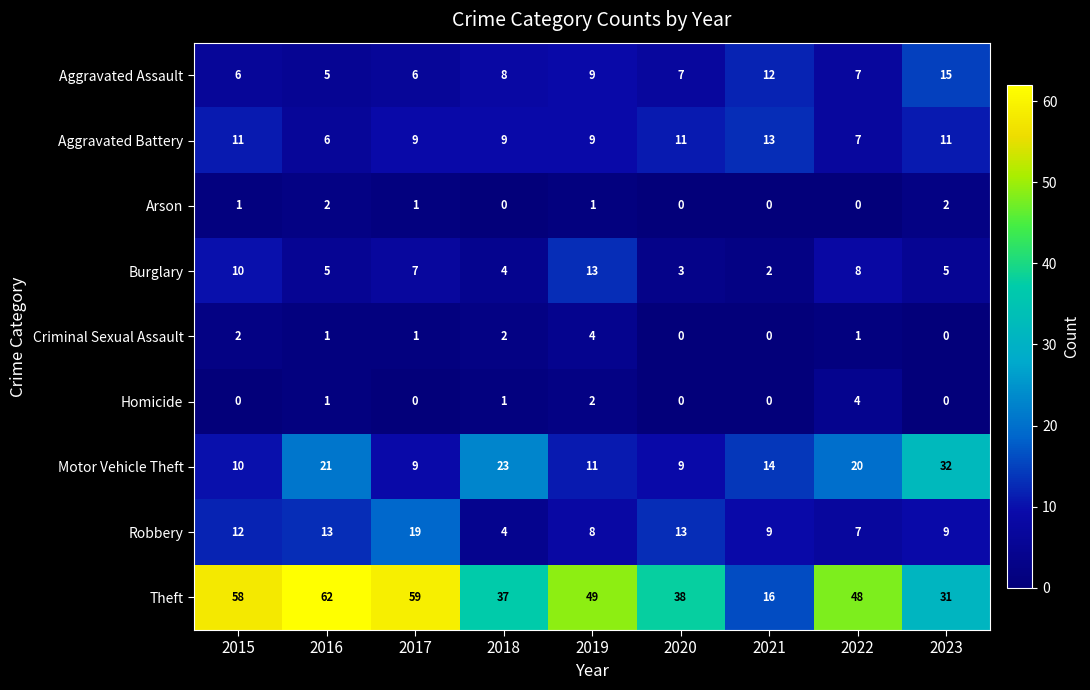

What is the sum of all Arson values?

7